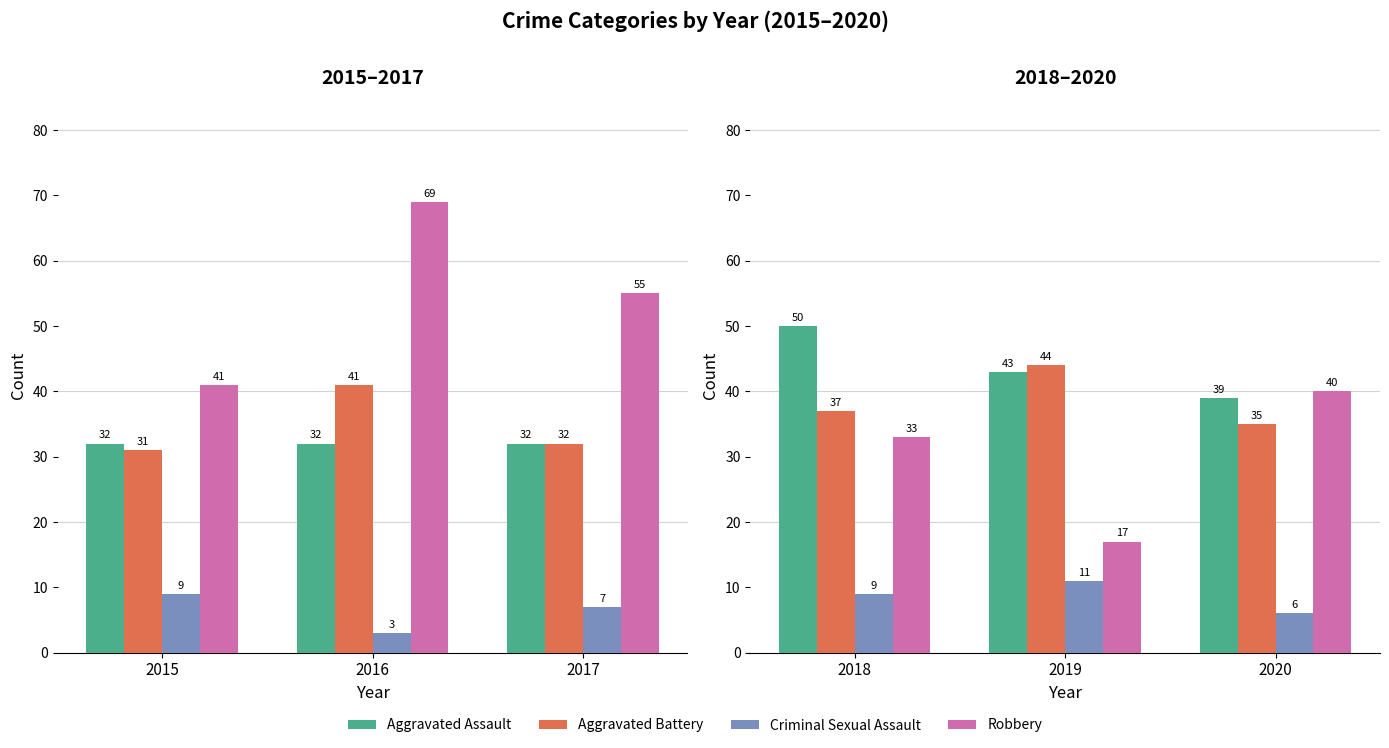

Is it true that Aggravated Battery equals 25 at 2015?

False